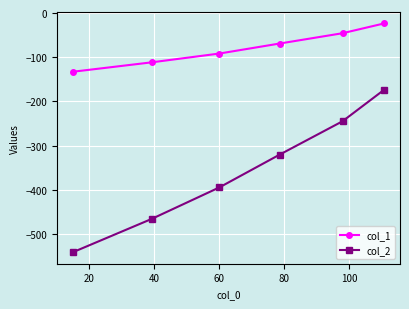

Which series has the largest total across all categories?

col_1